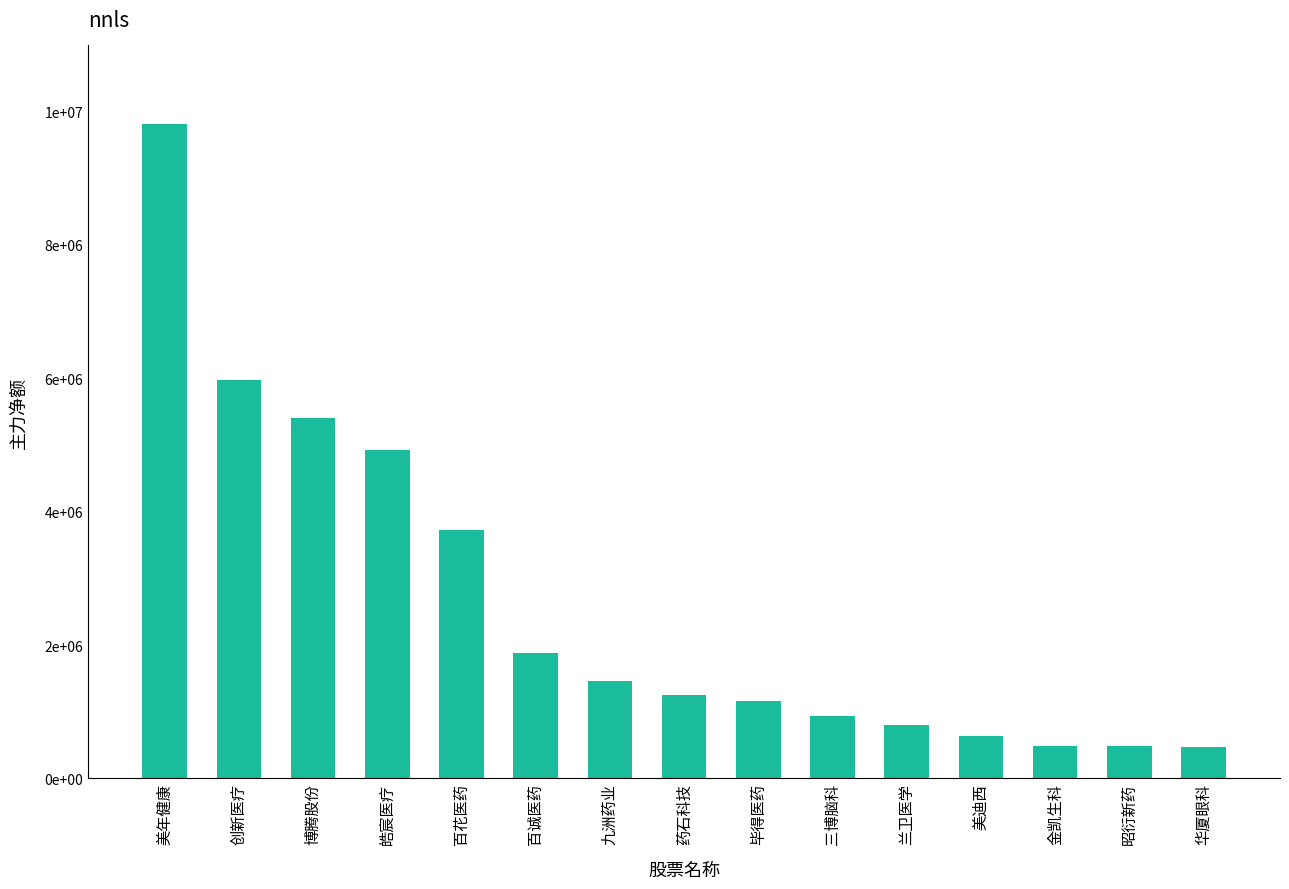

Are the bars horizontal?

No